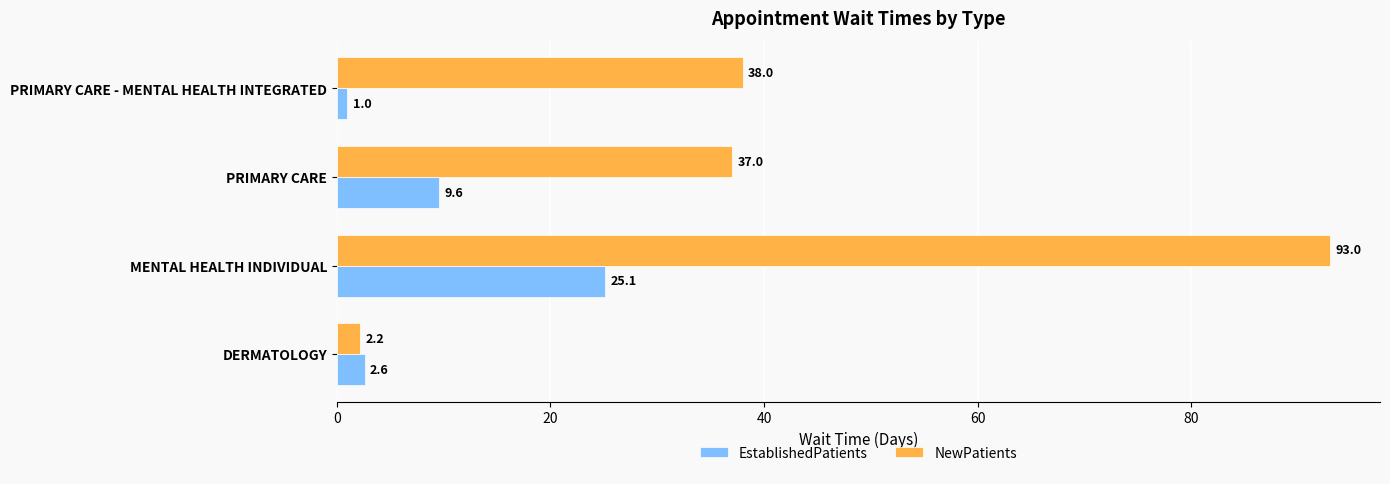

Which series has the largest range (max minus min)?

NewPatients